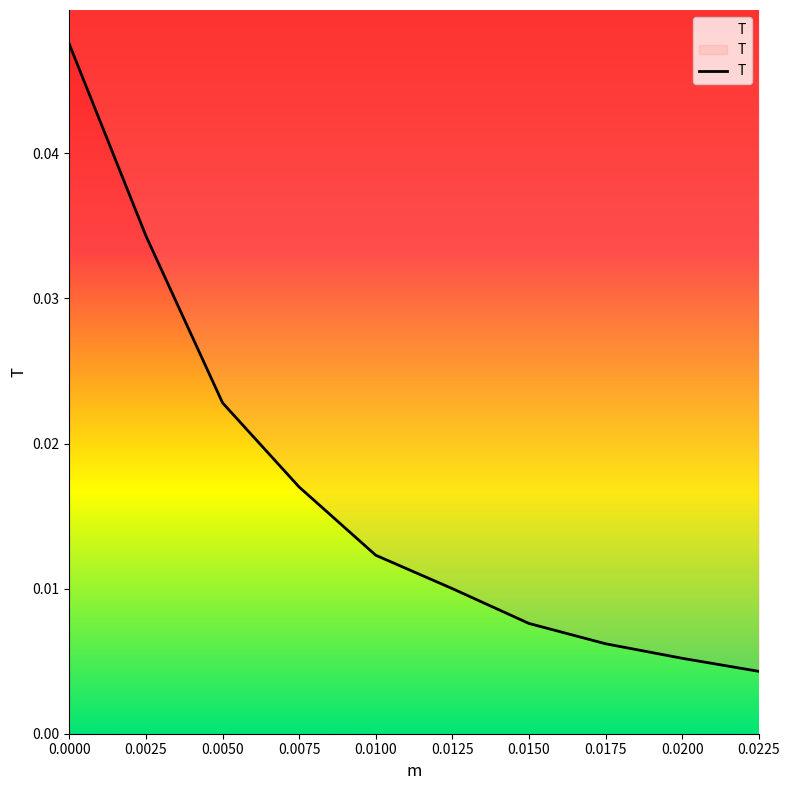

The value at 0.0000 is 0.0. True or false?

True